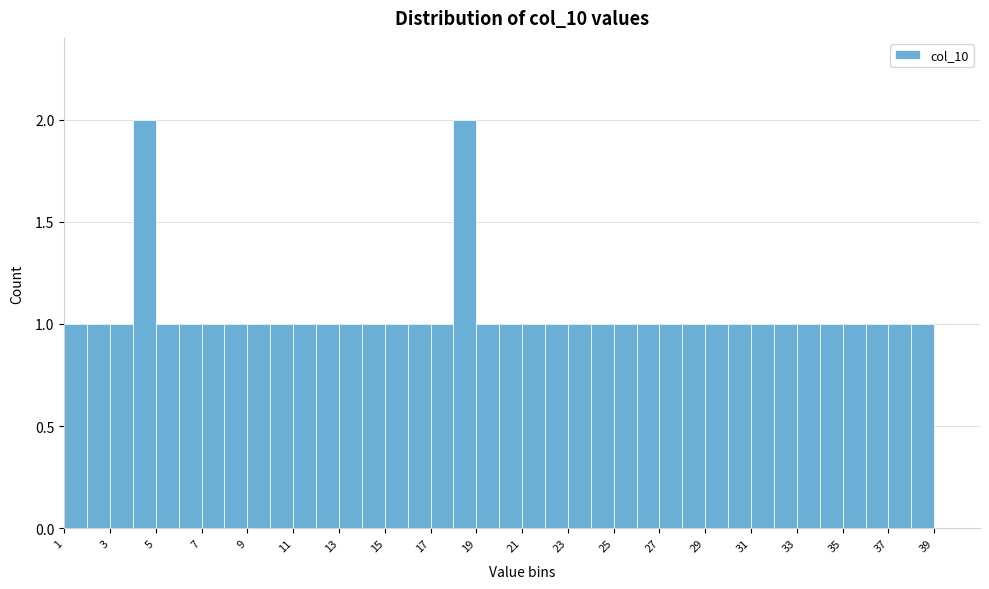

What is the height of the bar covering 25 to 26 on the x-axis? The values are not printed on the chart, so give them approximately, as read against the axis.

1